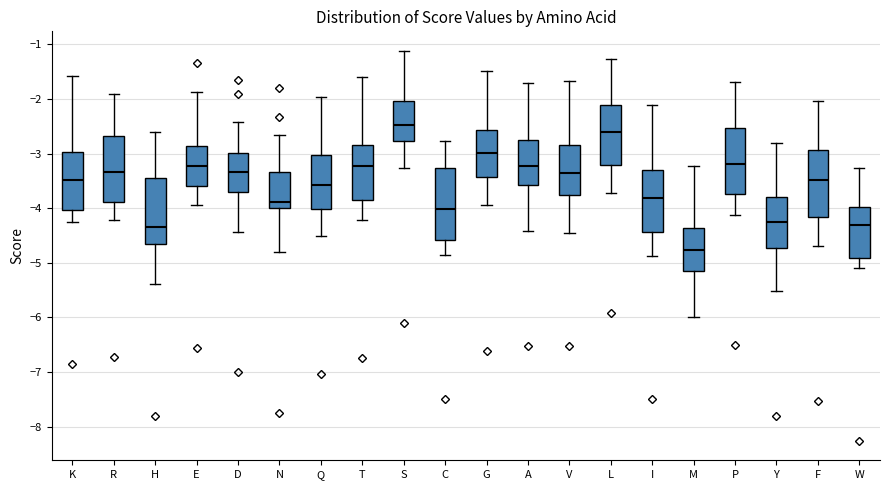

Reading left to right, read every box against the y-axis: the position of its median line, the range the box covers, and the ends of its whiskers. The values are not printed on the chart, so give them approximately, as read against the axis.

K: median -3.5, box -4.0 to -3.0, whiskers -4.3 to -1.6
R: median -3.3, box -3.9 to -2.7, whiskers -4.2 to -1.9
H: median -4.4, box -4.7 to -3.4, whiskers -5.4 to -2.6
E: median -3.2, box -3.6 to -2.9, whiskers -3.9 to -1.9
D: median -3.3, box -3.7 to -3.0, whiskers -4.4 to -2.4
N: median -3.9, box -4.0 to -3.3, whiskers -4.8 to -2.7
Q: median -3.6, box -4.0 to -3.0, whiskers -4.5 to -2.0
T: median -3.2, box -3.9 to -2.8, whiskers -4.2 to -1.6
S: median -2.5, box -2.8 to -2.0, whiskers -3.3 to -1.1
C: median -4.0, box -4.6 to -3.3, whiskers -4.9 to -2.8
G: median -3.0, box -3.4 to -2.6, whiskers -3.9 to -1.5
A: median -3.2, box -3.6 to -2.7, whiskers -4.4 to -1.7
V: median -3.4, box -3.8 to -2.8, whiskers -4.5 to -1.7
L: median -2.6, box -3.2 to -2.1, whiskers -3.7 to -1.3
I: median -3.8, box -4.4 to -3.3, whiskers -4.9 to -2.1
M: median -4.8, box -5.2 to -4.4, whiskers -6.0 to -3.2
P: median -3.2, box -3.7 to -2.5, whiskers -4.1 to -1.7
Y: median -4.3, box -4.7 to -3.8, whiskers -5.5 to -2.8
F: median -3.5, box -4.2 to -2.9, whiskers -4.7 to -2.0
W: median -4.3, box -4.9 to -4.0, whiskers -5.1 to -3.3